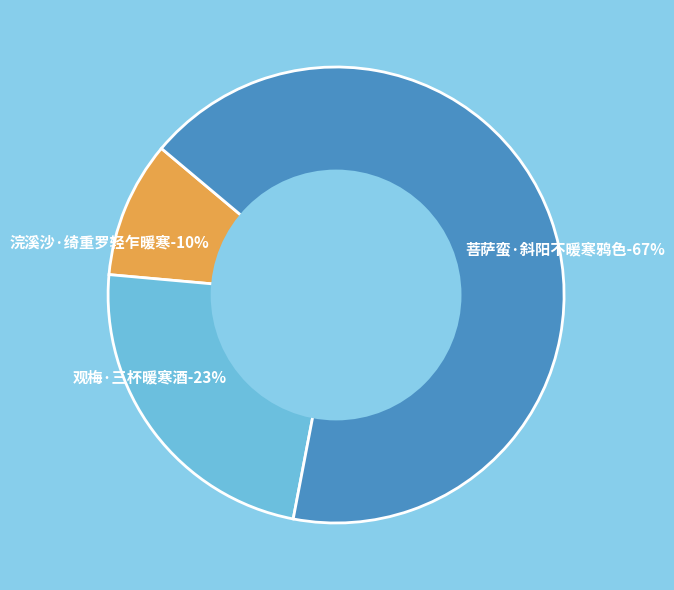

True or false: 菩萨蛮·斜阳不暖寒鸦色 accounts for 67% of the total.

True